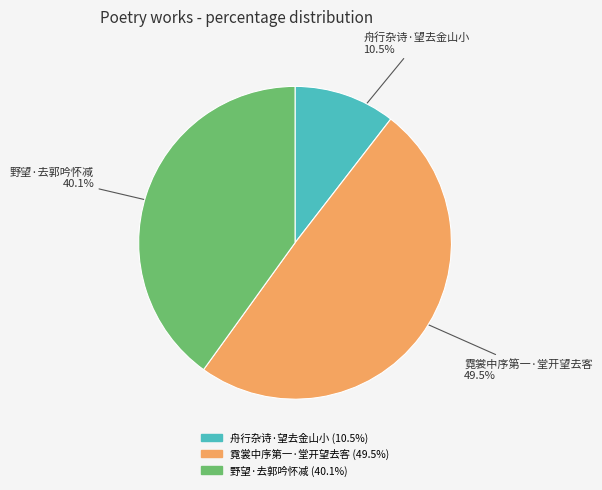

Does 霓裳中序第一·堂开望去客 represent more than half of the total?

No